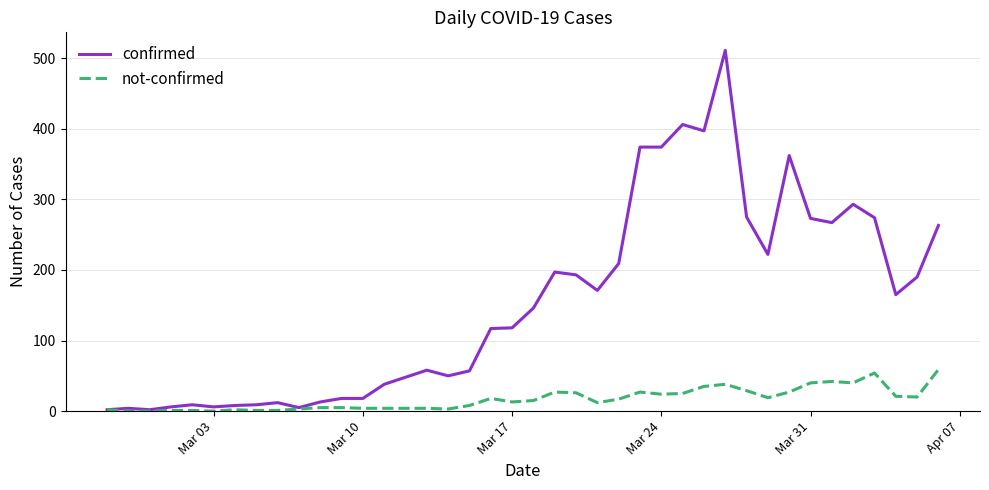

List the series in order of their peak value, highest first.

confirmed, not-confirmed